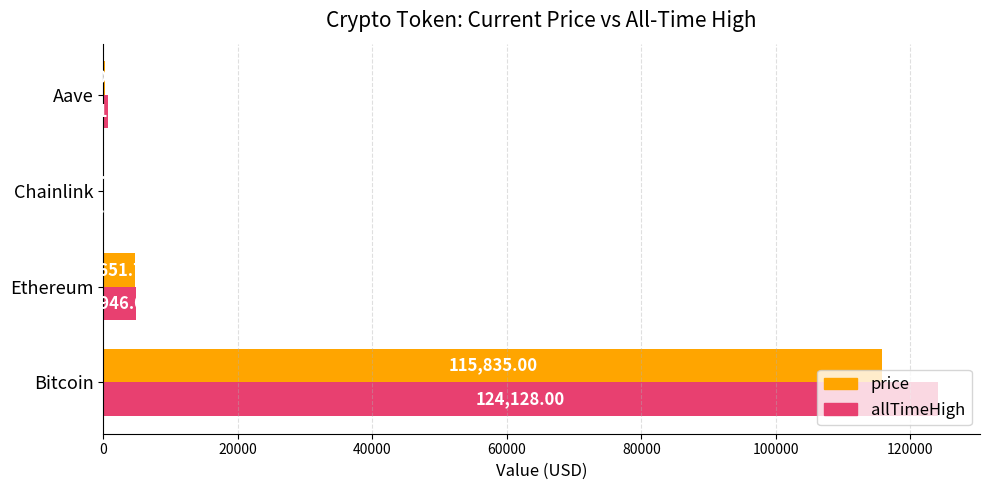

Where is price nearest to the value 57929?

Ethereum